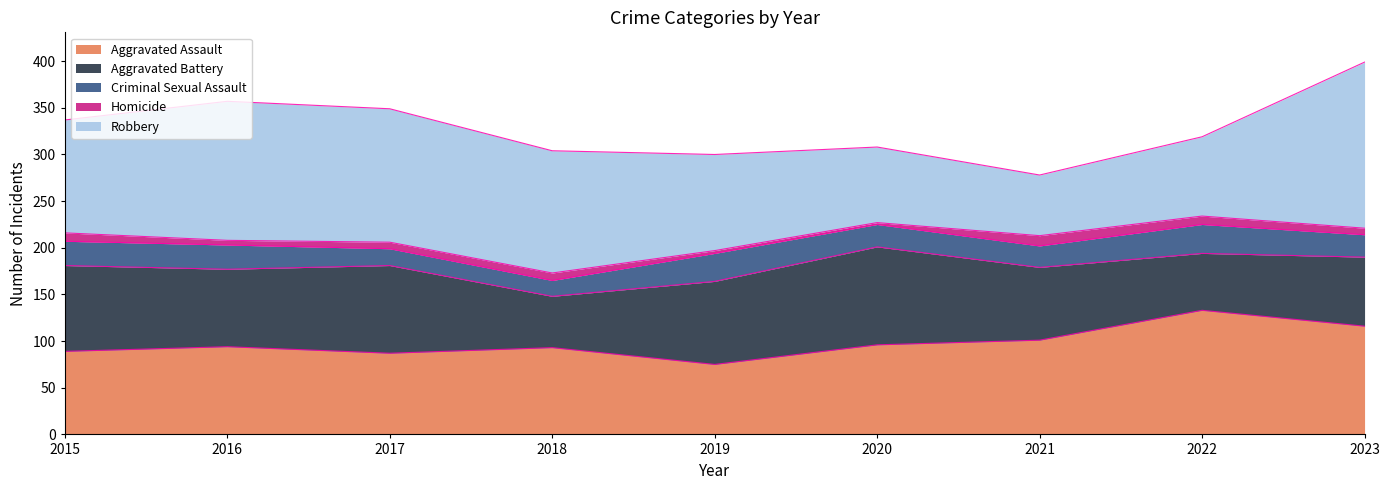

Which series has the widest spread of values?

Robbery